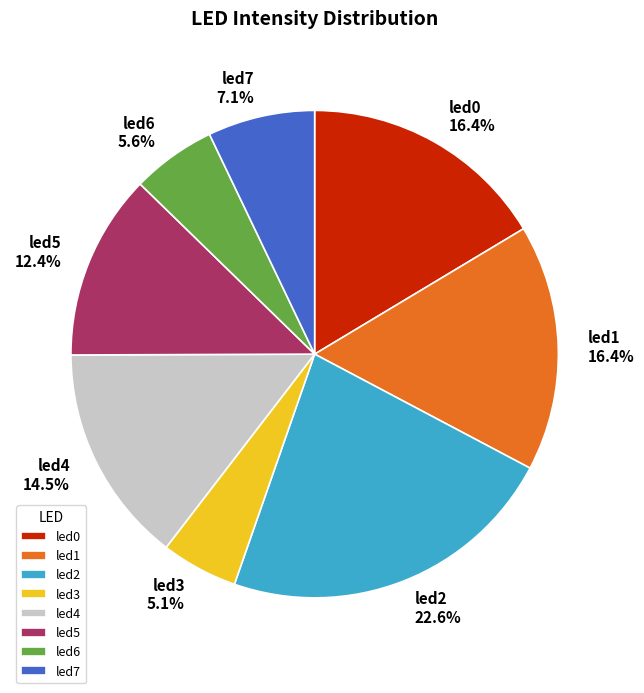

To the nearest percent, what is the average slice percentage?

12%